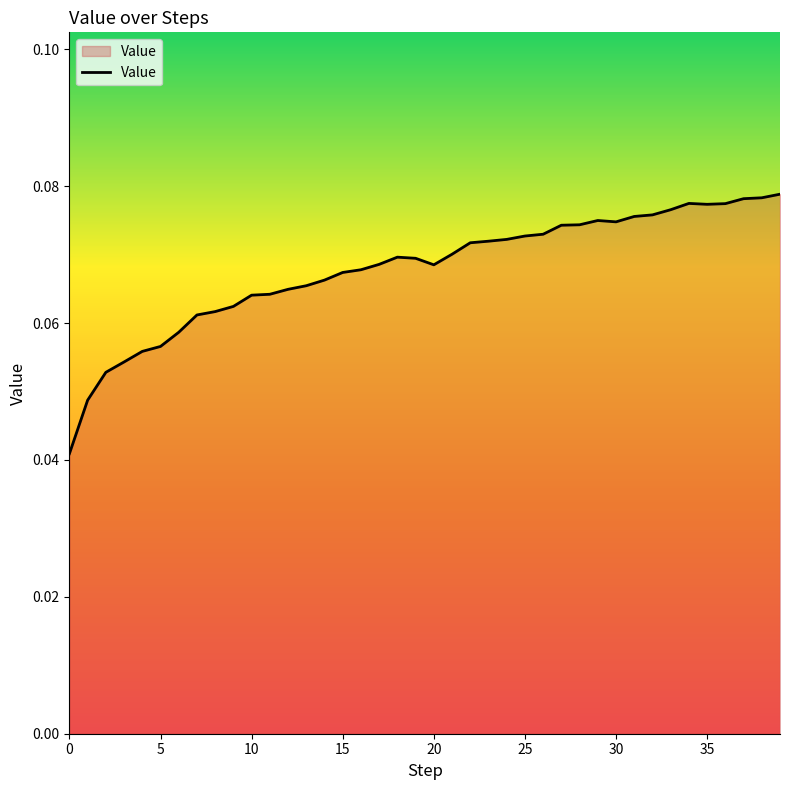

Does the chart have visible grid lines?

No